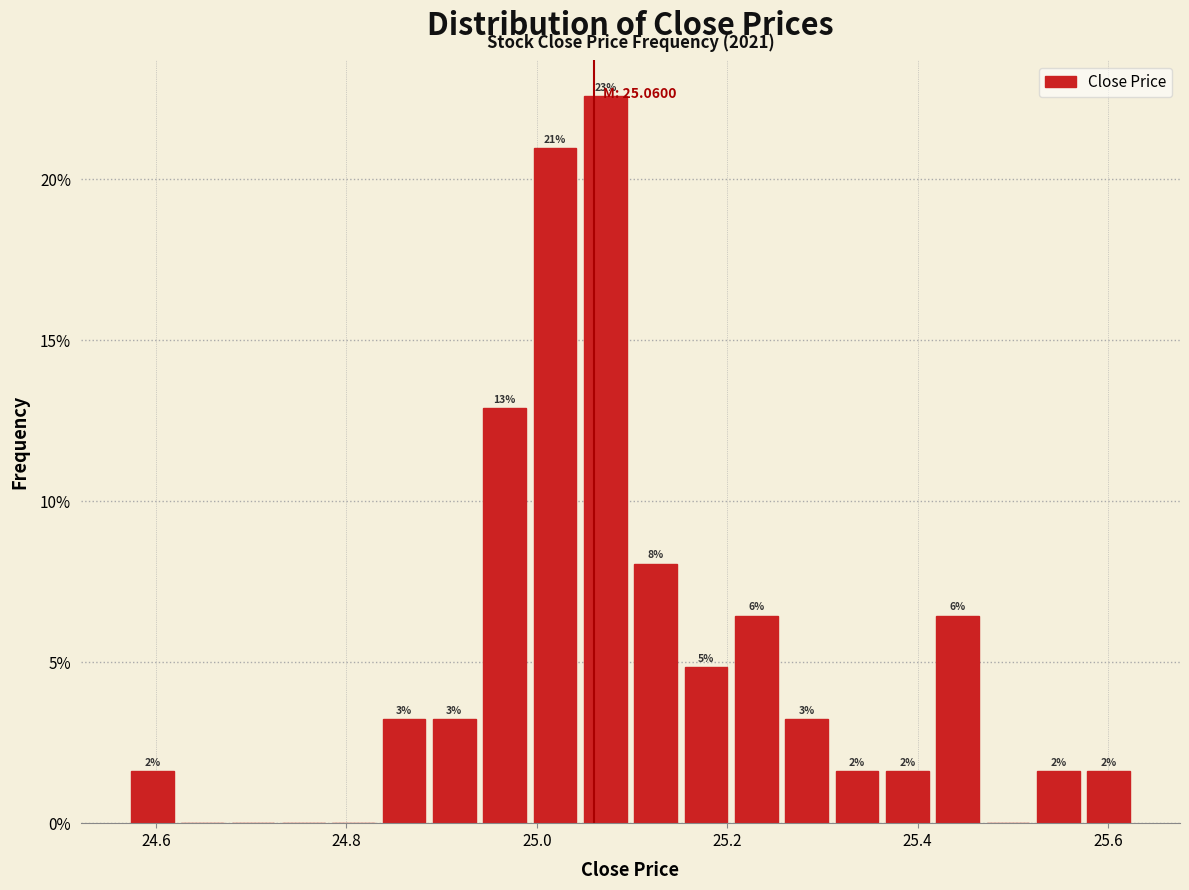

Read against the x-axis, roughly where is the centre of the tallest bar?

25.08